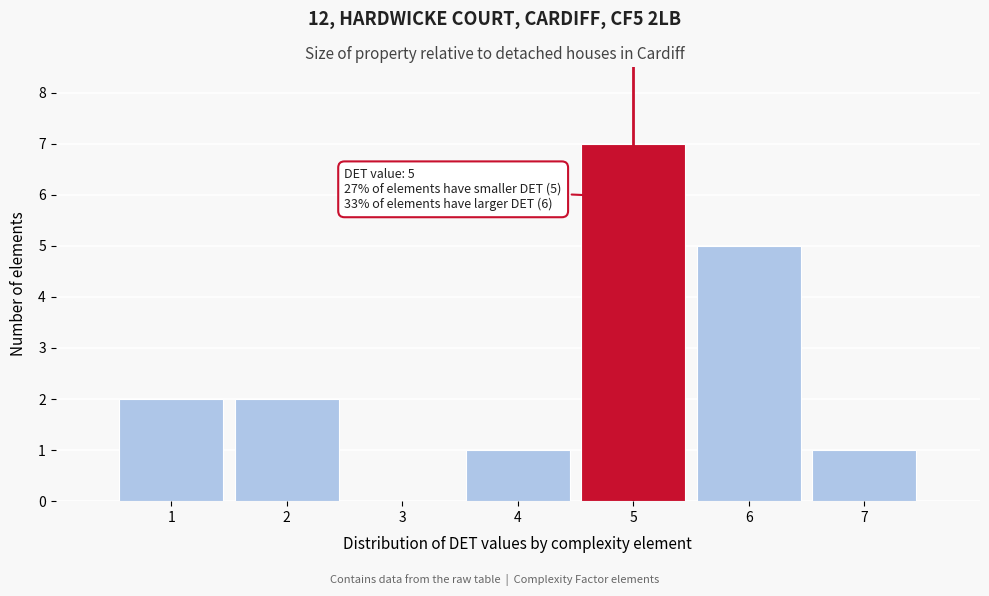

Reading left to right, extract all data points from this chart.

1=2	2=2	3=0	4=1	5=7	6=5	7=1